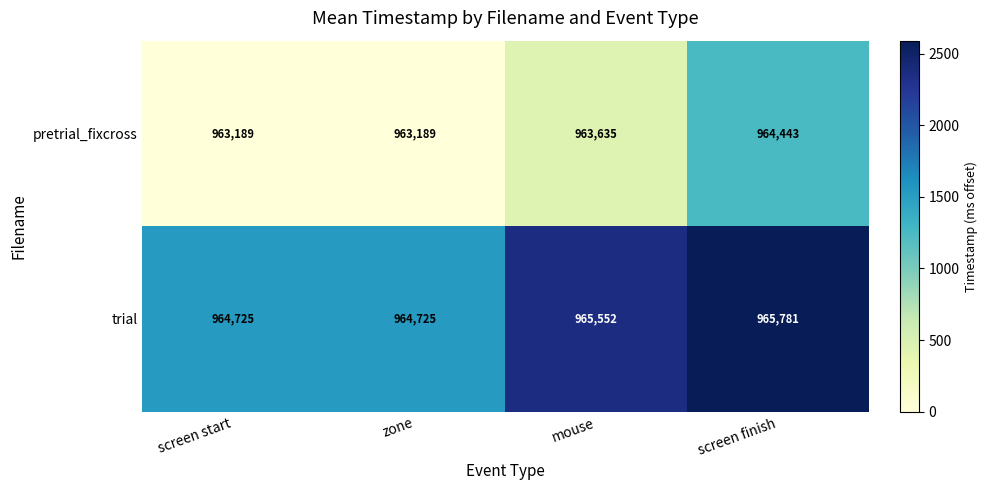

Reading left to right, what are all the values shown in this chart?

pretrial_fixcross: 963189	963189	963635	964443
trial: 964725	964725	965552	965781